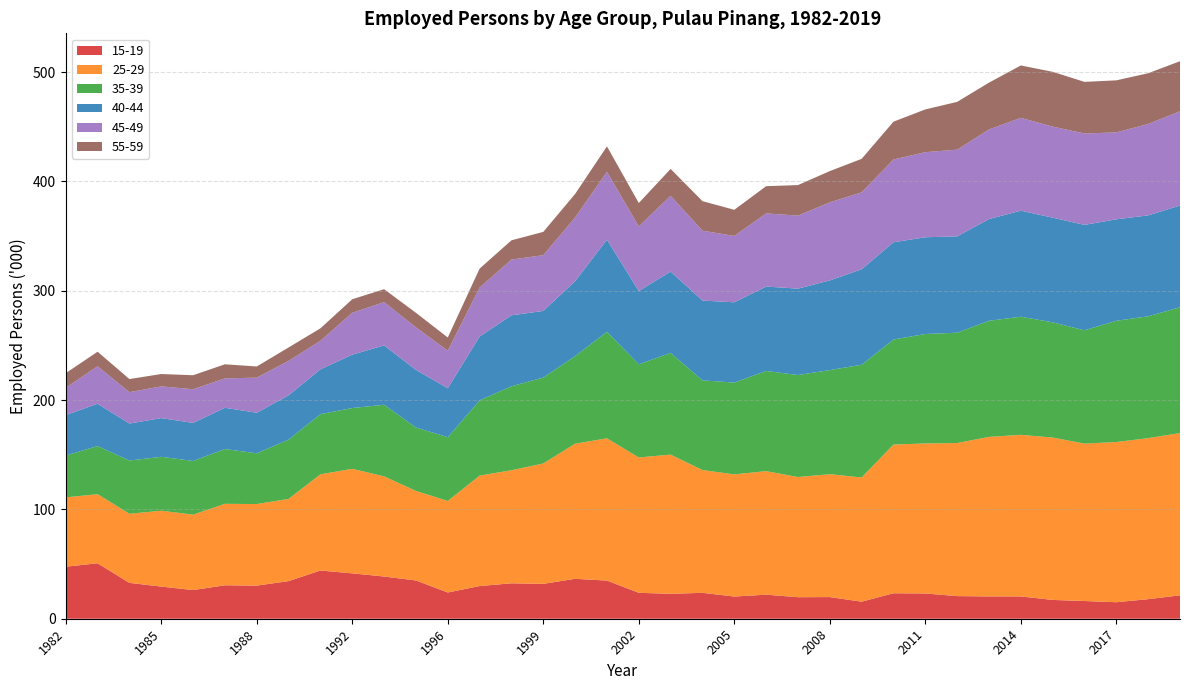

Reading left to right, extract all data points from this chart.

15-19: 1982=47.6	1983=50.7	1984=32.8	1985=29.4	1986=26.2	1987=30.6	1988=30.3	1989=34.4	1990=44.1	1992=41.5	1993=38.6	1995=35.0	1996=24.0	1997=29.9	1998=32.4	1999=31.9	2000=36.5	2001=34.9	2002=23.7	2003=22.8	2004=23.7	2005=20.3	2006=22.0	2007=19.7	2008=19.8	2009=15.6	2010=23.3	2011=23.1	2012=20.7	2013=20.4	2014=20.4	2015=17.2	2016=16.2	2017=15.1	2018=17.9	2019=21.4
25-29: 1982=63.4	1983=63.2	1984=63.2	1985=69.4	1986=69.0	1987=74.5	1988=74.6	1989=75.2	1990=88.0	1992=95.6	1993=91.6	1995=81.9	1996=83.7	1997=101.0	1998=103.4	1999=110.1	2000=123.6	2001=130.1	2002=123.8	2003=127.3	2004=112.3	2005=111.7	2006=113.0	2007=109.9	2008=112.4	2009=113.6	2010=136.0	2011=137.2	2012=140.0	2013=145.9	2014=147.8	2015=148.5	2016=144.0	2017=146.5	2018=147.3	2019=148.4
35-39: 1982=38.3	1983=44.0	1984=48.7	1985=49.3	1986=49.1	1987=50.1	1988=46.4	1989=54.2	1990=55.0	1992=55.6	1993=65.5	1995=58.0	1996=58.3	1997=68.8	1998=76.8	1999=78.6	2000=80.1	2001=97.4	2002=85.2	2003=93.0	2004=82.0	2005=84.0	2006=91.6	2007=93.3	2008=95.2	2009=103.1	2010=96.1	2011=100.1	2012=100.9	2013=106.2	2014=108.0	2015=105.4	2016=103.6	2017=110.9	2018=111.4	2019=115.1
40-44: 1982=37.0	1983=38.7	1984=33.8	1985=35.4	1986=34.8	1987=37.7	1988=37.1	1989=40.5	1990=41.0	1992=48.8	1993=54.3	1995=52.7	1996=44.8	1997=58.4	1998=64.9	1999=60.9	2000=68.5	2001=84.3	2002=67.0	2003=74.4	2004=73.0	2005=73.4	2006=77.2	2007=79.0	2008=82.0	2009=87.3	2010=88.9	2011=88.5	2012=88.1	2013=93.0	2014=97.0	2015=95.7	2016=96.4	2017=92.8	2018=92.3	2019=93.0
45-49: 1982=24.9	1983=34.3	1984=28.7	1985=29.0	1986=30.8	1987=26.9	1988=32.1	1989=31.5	1990=26.1	1992=38.3	1993=39.6	1995=38.9	1996=34.3	1997=44.8	1998=51.0	1999=51.0	2000=58.3	2001=62.0	2002=59.1	2003=69.3	2004=63.9	2005=60.7	2006=66.9	2007=66.8	2008=71.4	2009=70.4	2010=75.7	2011=77.8	2012=79.3	2013=82.0	2014=84.9	2015=83.3	2016=83.6	2017=79.5	2018=83.6	2019=86.2
55-59: 1982=13.4	1983=13.3	1984=12.0	1985=11.3	1986=12.8	1987=12.9	1988=10.2	1989=12.3	1990=11.4	1992=12.4	1993=11.8	1995=13.3	1996=12.1	1997=17.3	1998=17.6	1999=21.3	2000=21.5	2001=23.3	2002=21.4	2003=24.6	2004=27.0	2005=23.9	2006=24.9	2007=27.9	2008=28.6	2009=30.6	2010=34.6	2011=39.1	2012=43.7	2013=42.8	2014=47.9	2015=50.1	2016=47.2	2017=47.6	2018=46.4	2019=45.8